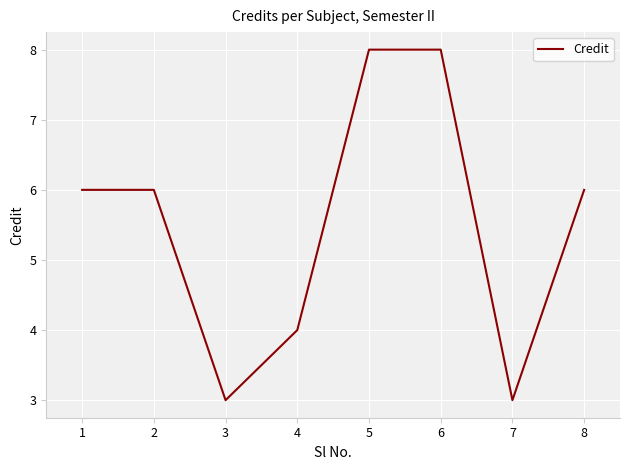

What is the change in value from 4 to 8?

+2